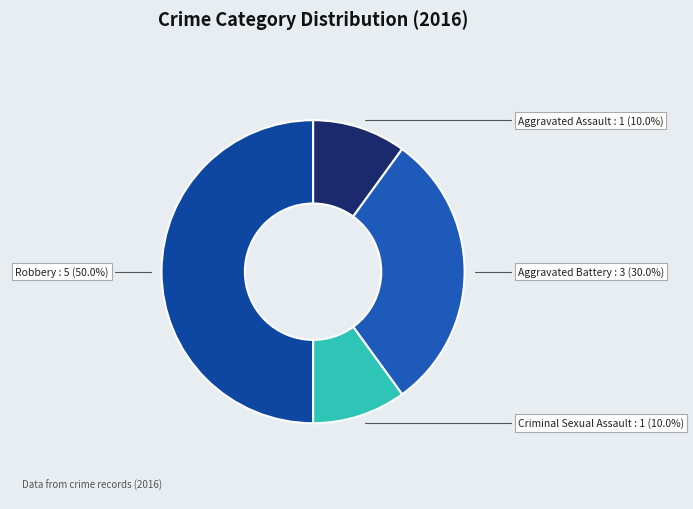

To the nearest percent, what is the difference between the largest and smallest slice percentages?

40%